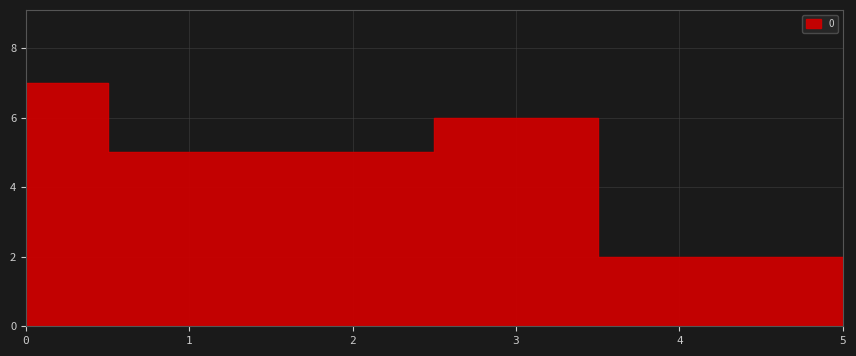

How many values are below 5?

2